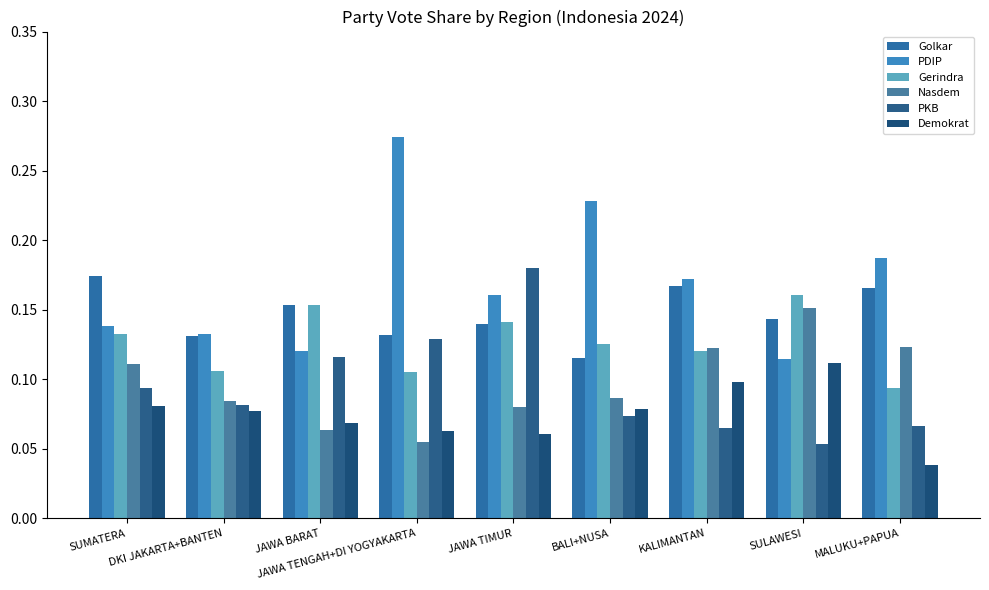

At which category is the sum across all series the highest?

JAWA TIMUR